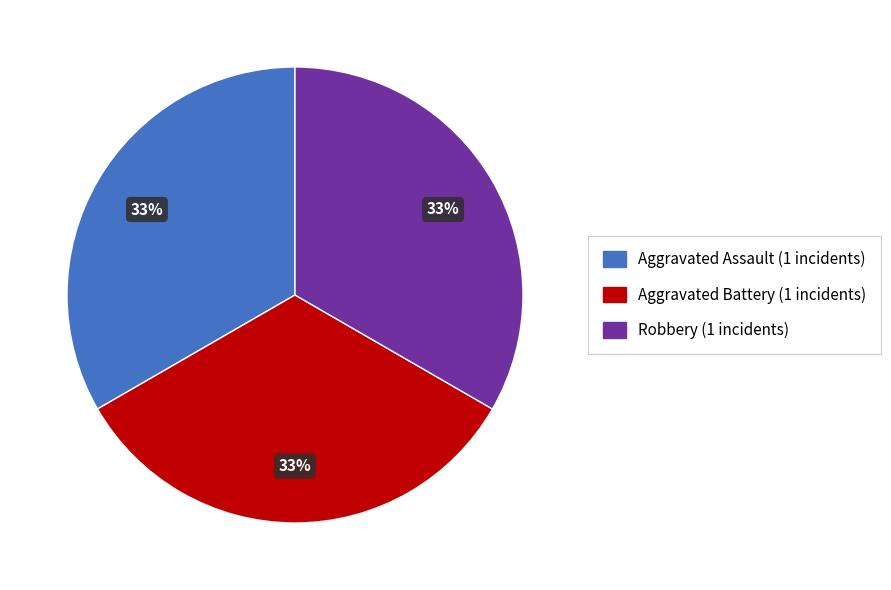

To the nearest percent, what is the average slice percentage?

33%